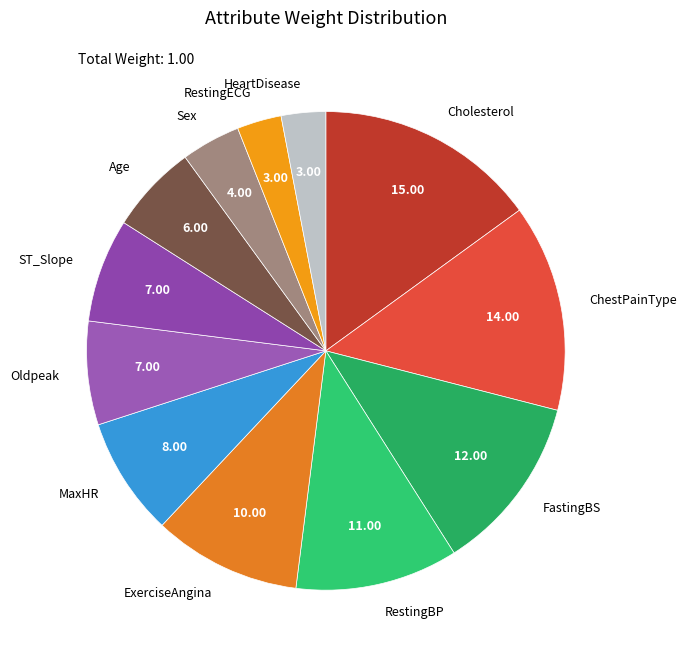

Do Cholesterol and ChestPainType together represent more than half of the pie?

No